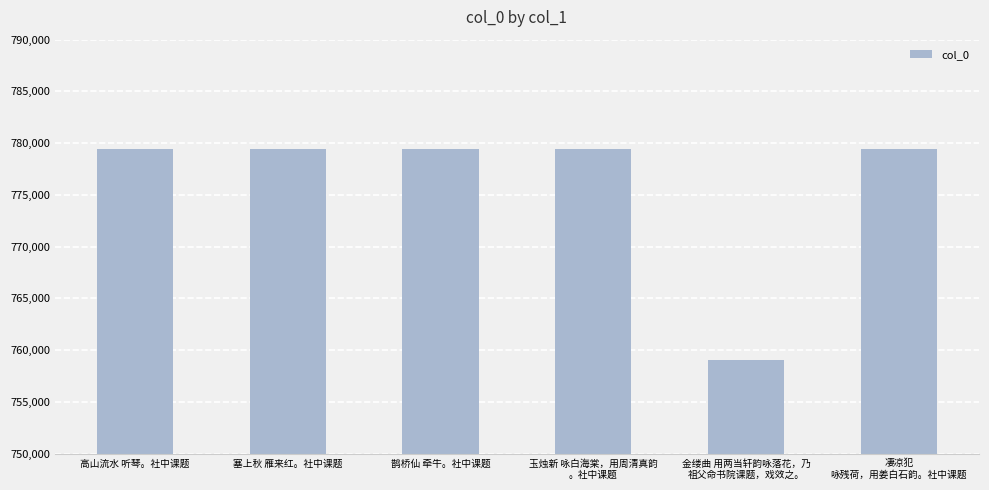

Approximately how many times larger is the value at 高山流水 听琴。社中课题 compared to 玉烛新 咏白海棠，用周清真韵
。社中课题?

1.0